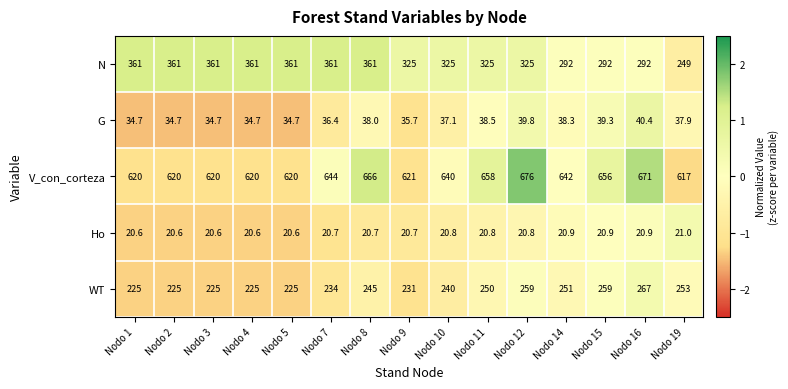

What is the difference between the maximum and minimum values in the N series?

112.0